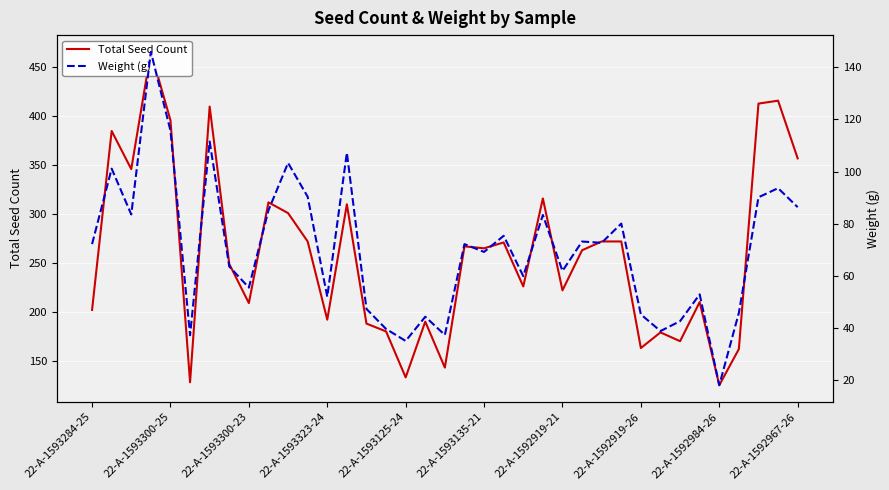

Reading left to right, transcribe all the data shown in this chart.

Total Seed Count: 202.0	385.0	346.0	466.0	396.0	128.0	410.0	249.0	209.0	312.0	301.0	272.0	192.0	310.0	188.0	180.0	133.0	190.0	143.0	267.0	265.0	271.0	226.0	316.0	222.0	263.0	272.0	272.0	163.0	179.0	170.0	210.0	125.0	162.0	413.0	416.0	357.0
Weight (g): 72.1	101.1	83.5	146.0	115.7	37.1	111.5	63.5	55.4	85.1	103.3	90.3	51.9	107.2	47.2	39.5	34.9	44.2	37.2	72.1	69.1	75.3	59.8	83.3	61.8	73.1	72.6	80.0	45.1	38.7	42.5	52.8	17.9	45.7	90.1	93.6	86.3